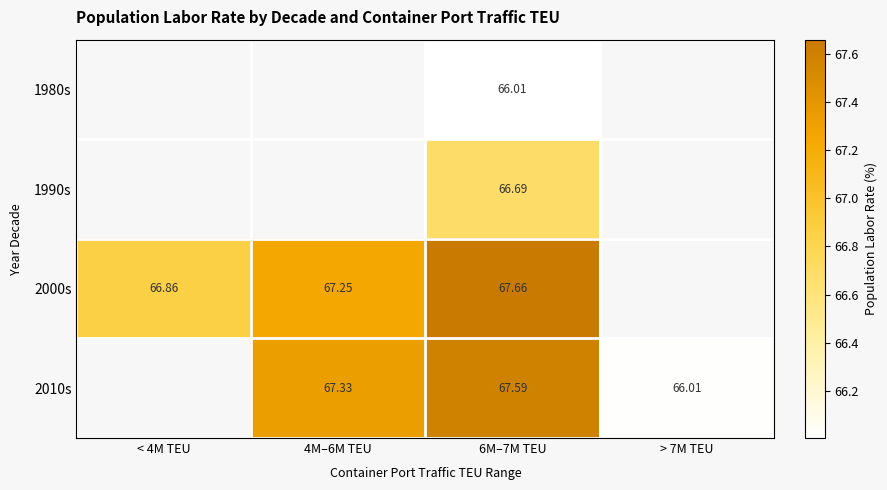

How many data points does each series have?

4